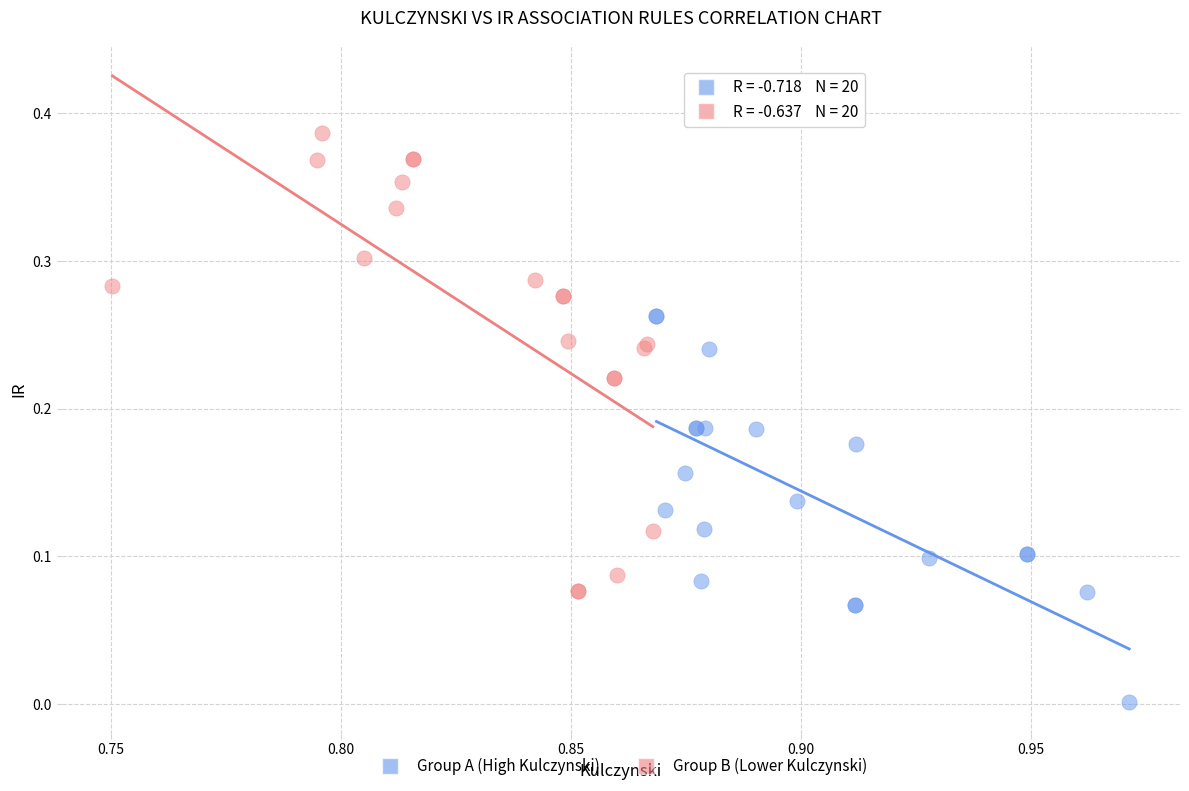

Which series reaches the maximum Y coordinate?

Group B (Lower Kulczynski)